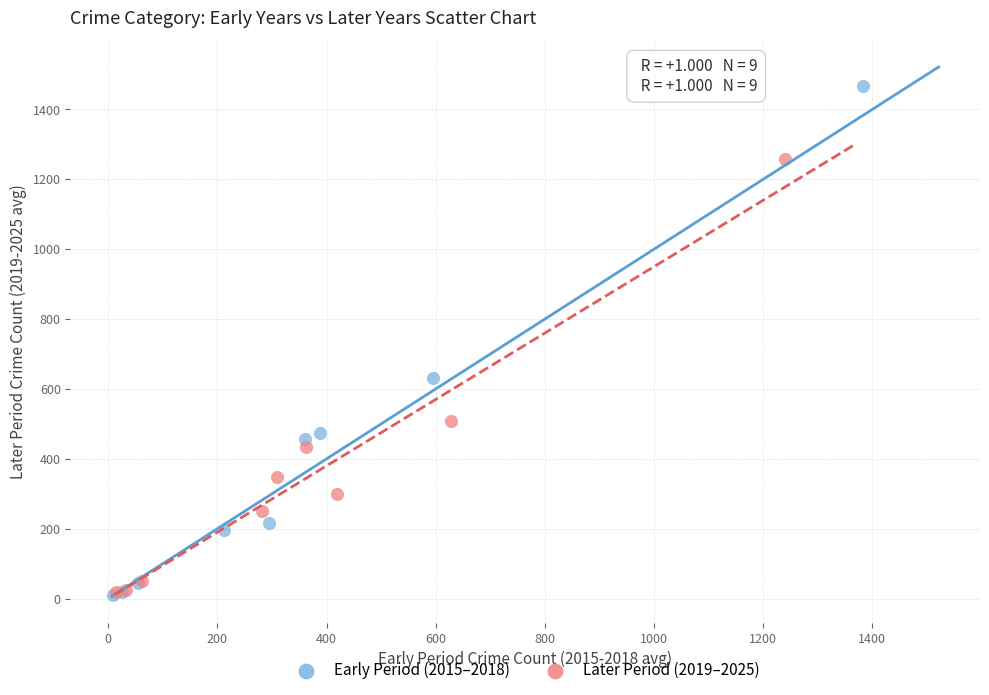

What are all the series names shown in the legend?

Early Period (2015–2018), Later Period (2019–2025)